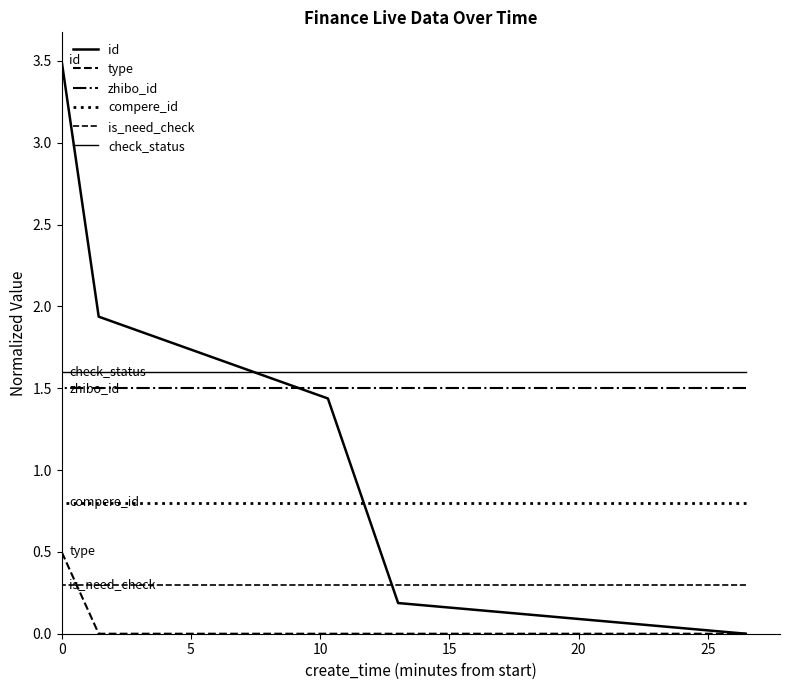

Which series has the largest total across all categories?

check_status